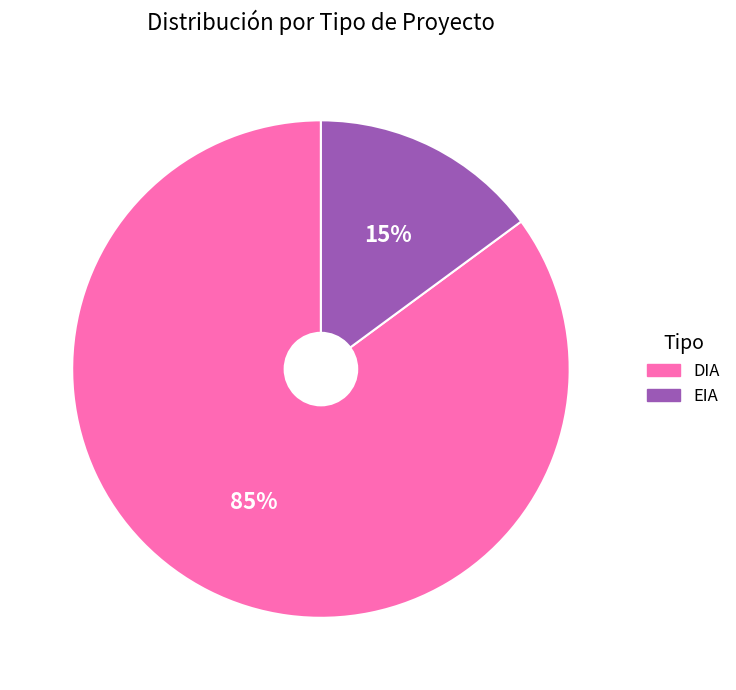

Is there any slice that represents more than half of the pie?

Yes